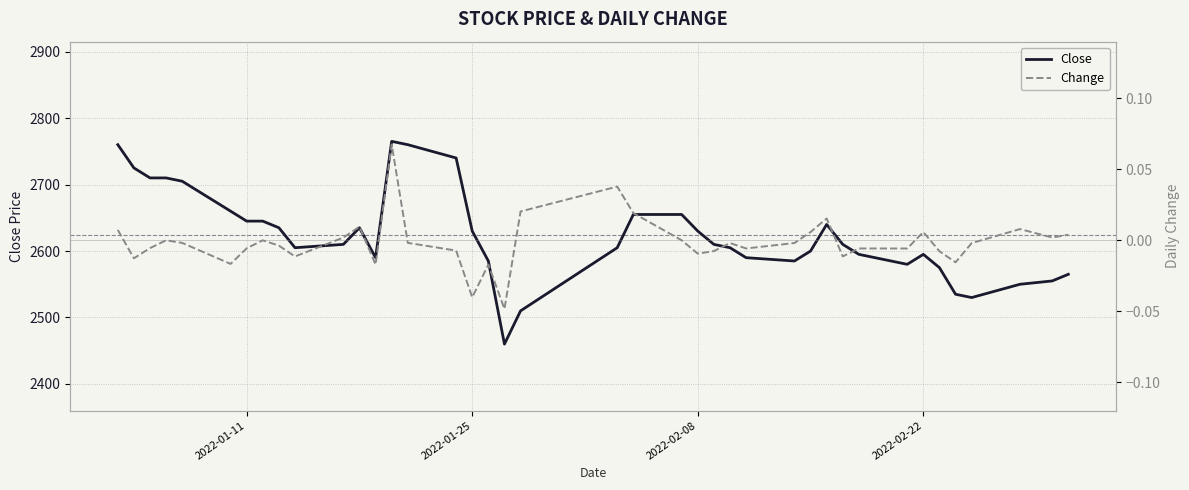

What is the minimum value for Close?

2460